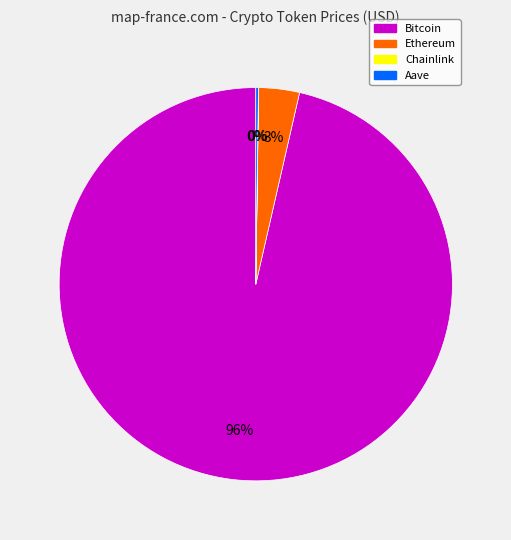

Does Bitcoin represent more than half of the total?

Yes